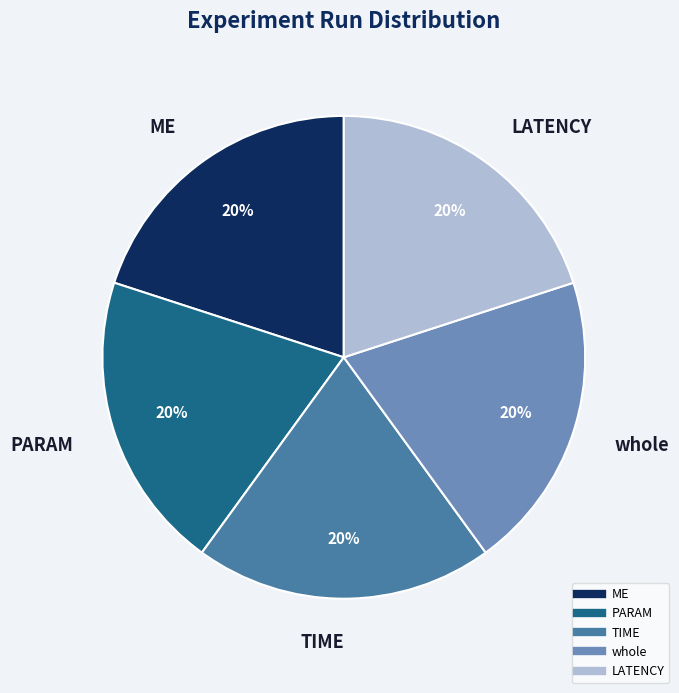

Approximately how many times larger is the value at PARAM compared to ME?

1.0